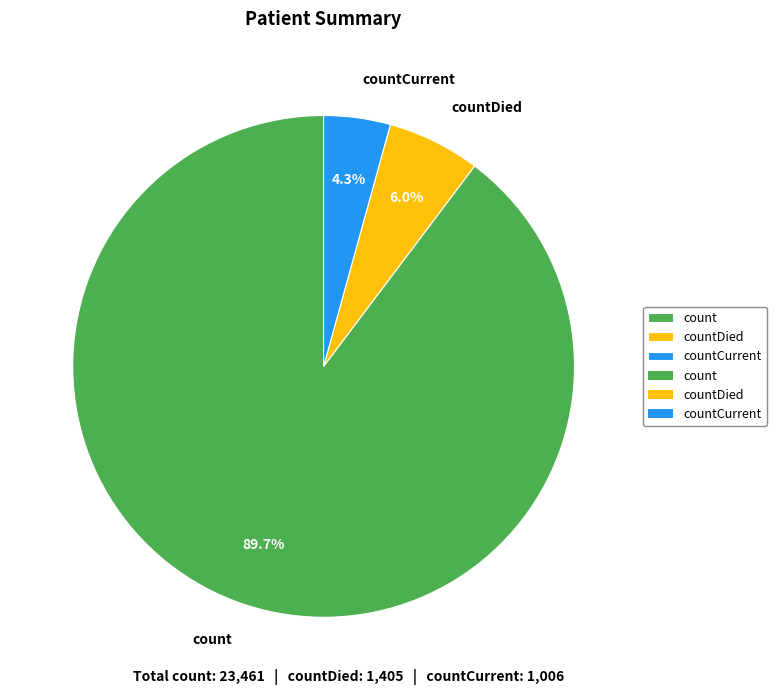

Count the number of slices in the pie.

3